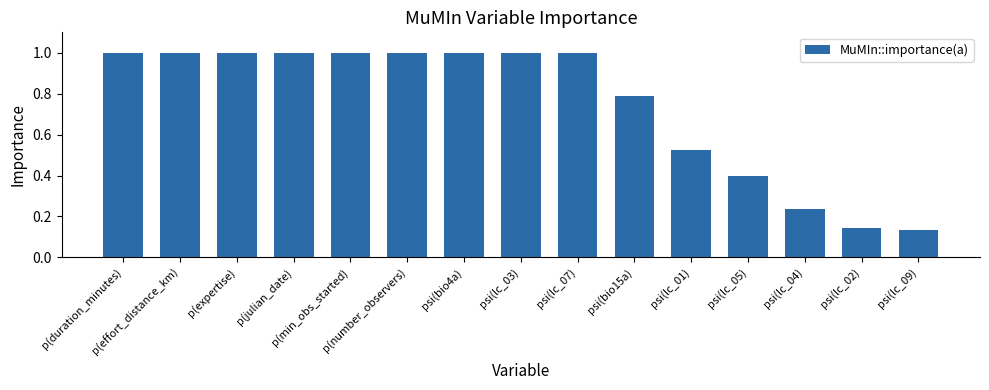

Count the number of data series in this chart.

1